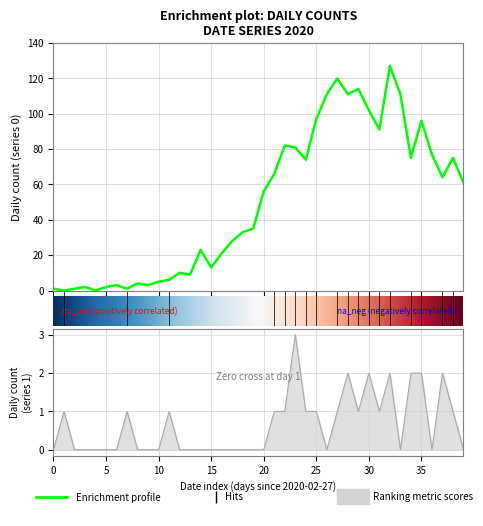

At which label does Enrichment profile first exceed 56?

2020-03-19